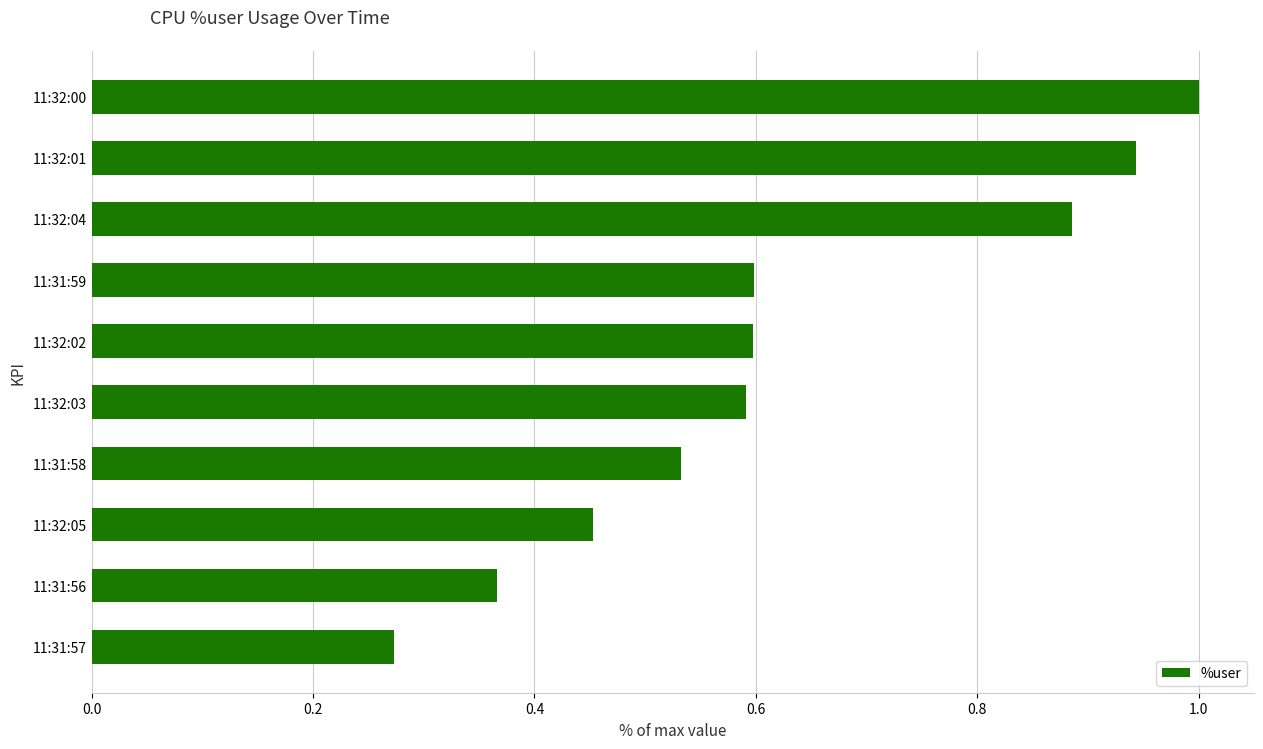

What is the greatest value displayed?

1.0